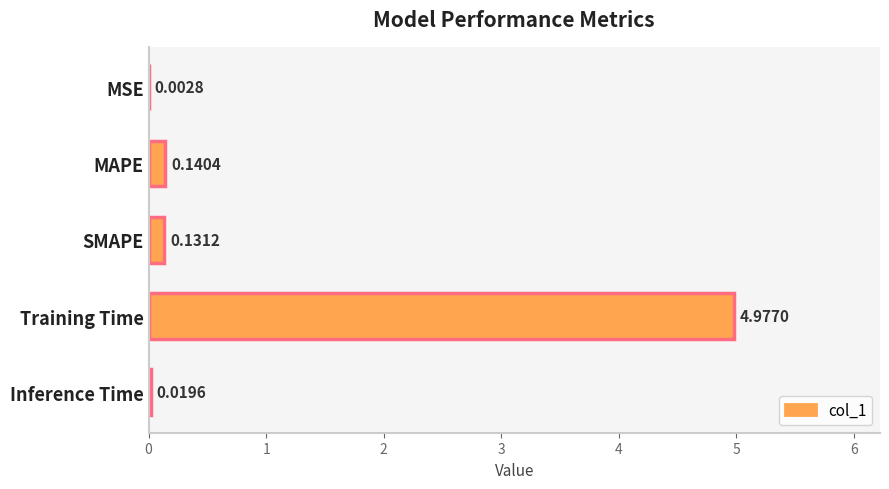

Which has a higher value, Training Time or MSE?

Training Time